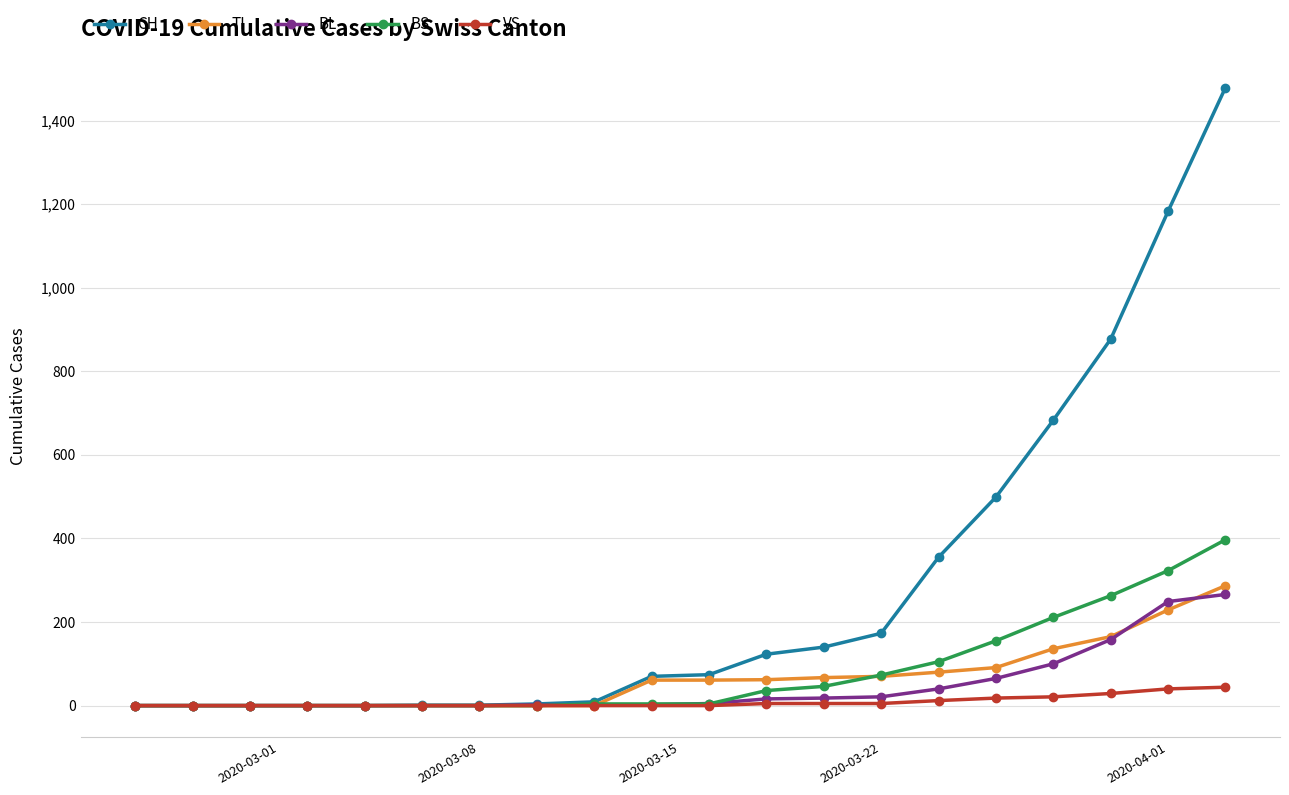

Which series has the widest spread of values?

CH